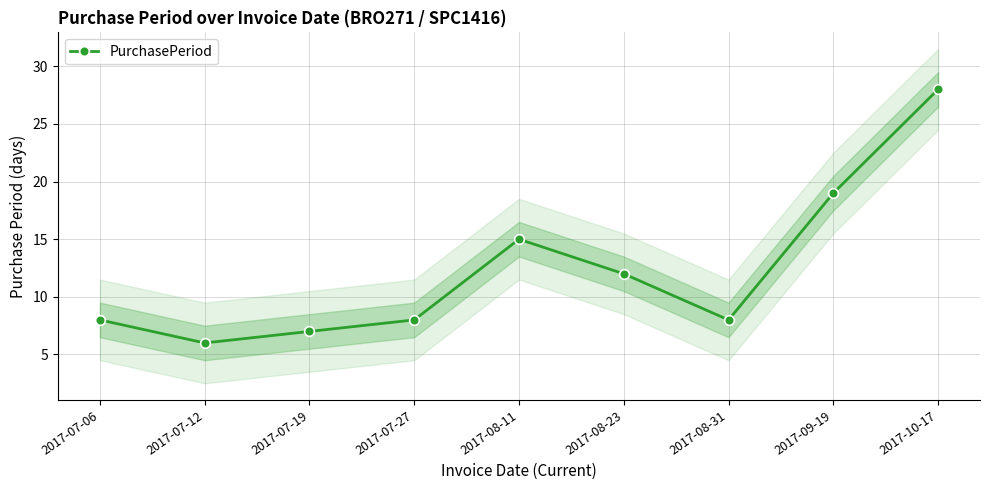

Rank the categories by value from highest to lowest.

2017-10-17, 2017-09-19, 2017-08-11, 2017-08-23, 2017-07-06, 2017-07-27, 2017-08-31, 2017-07-19, 2017-07-12